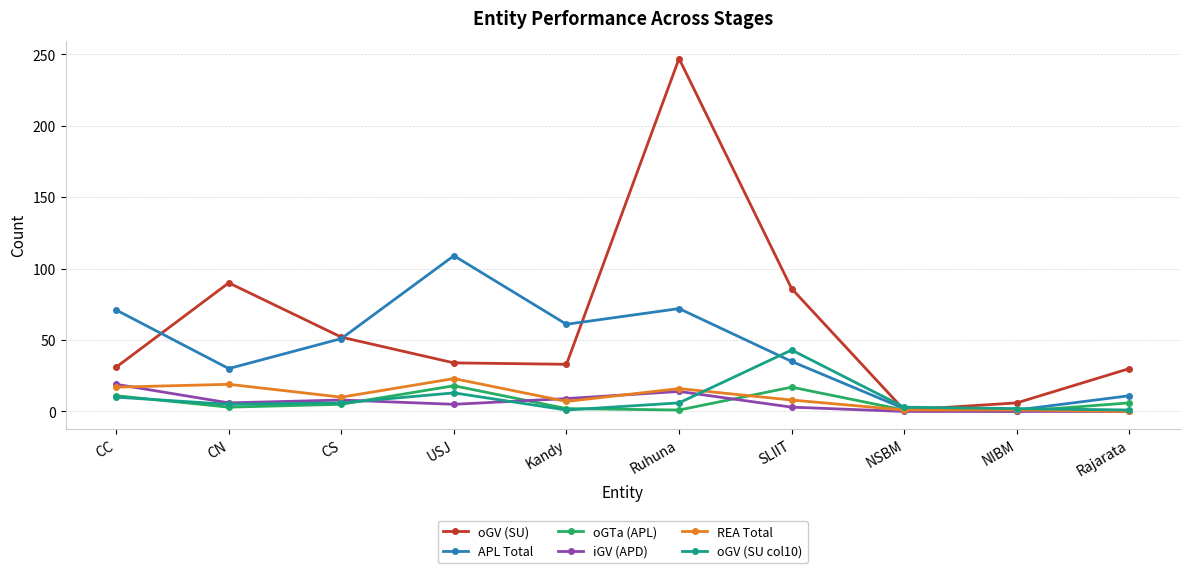

Count the number of data series in this chart.

6